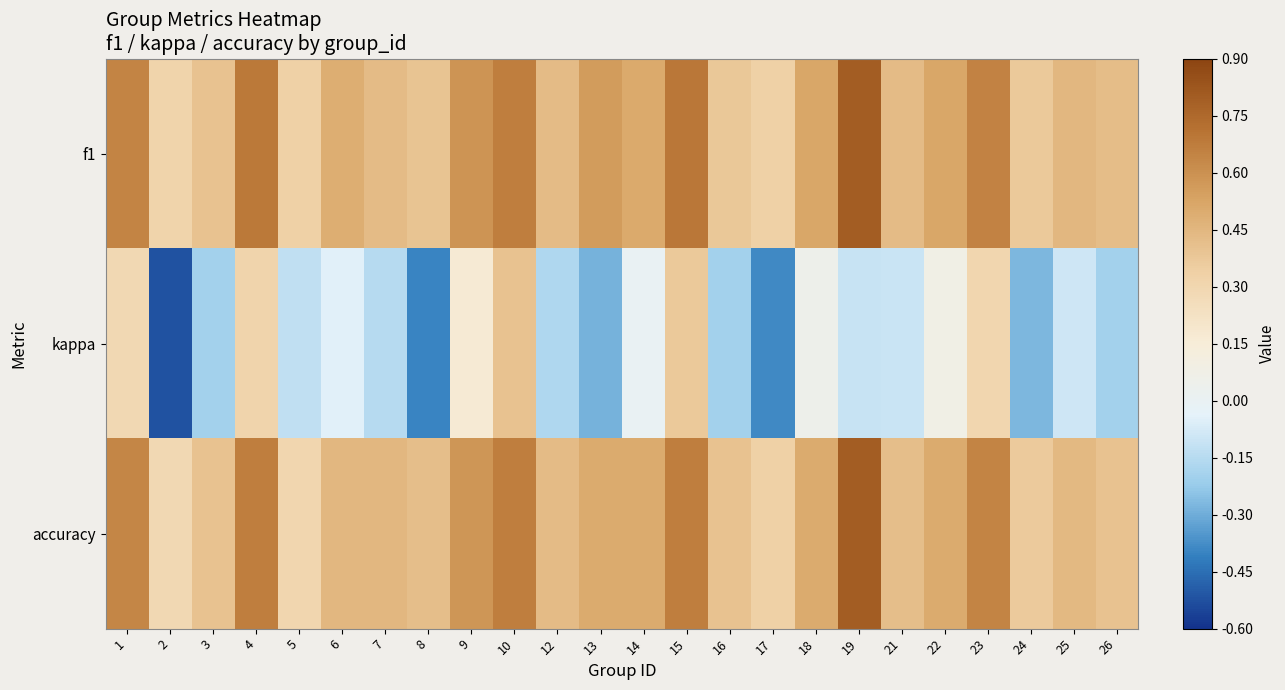

Rank the series by their maximum value, from lowest to highest.

kappa, f1, accuracy